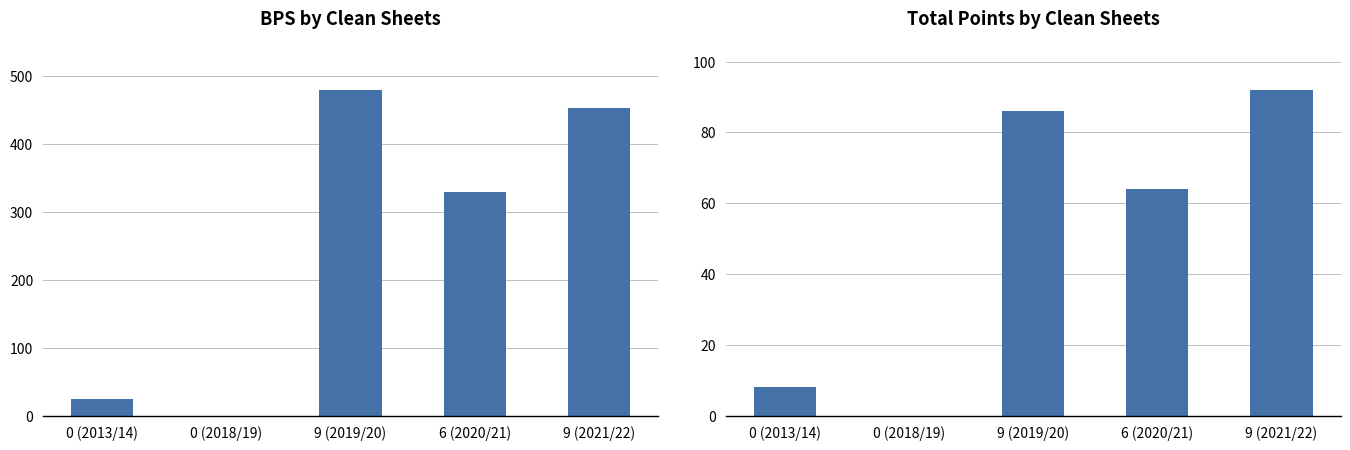

At which label does bps reach its peak?

9 (2019/20)